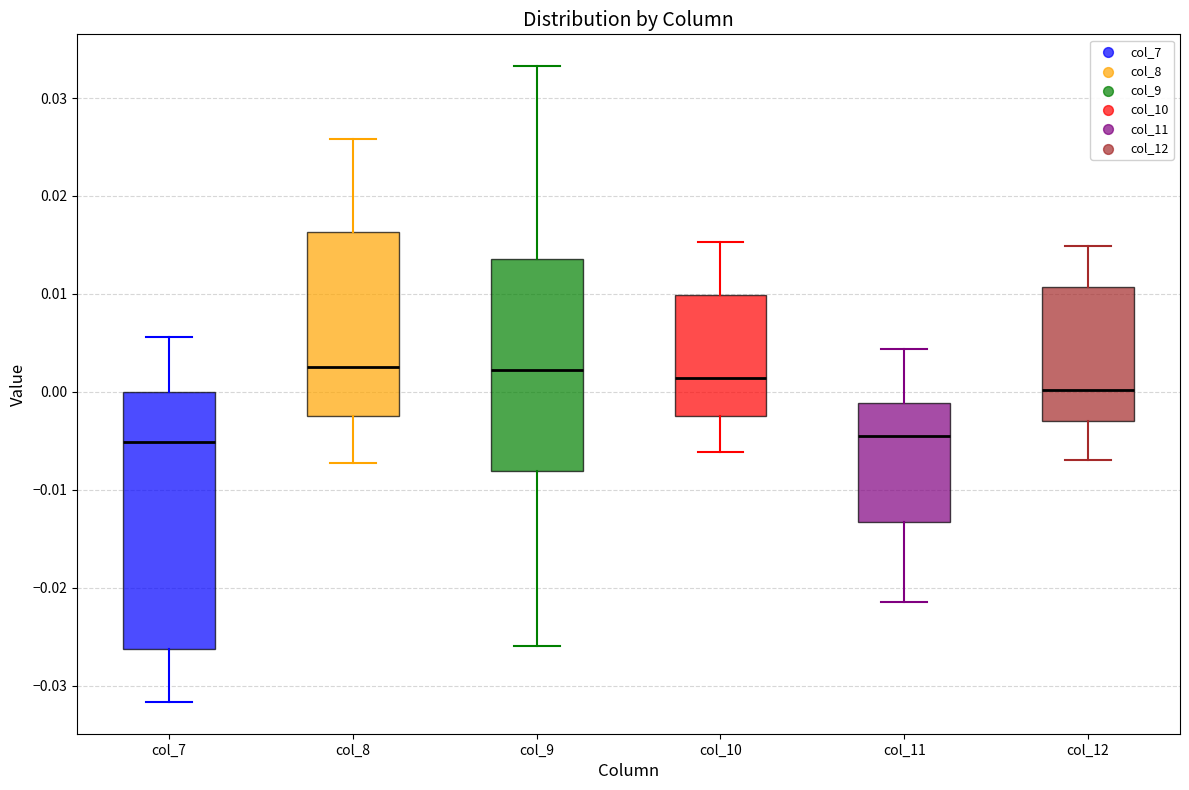

Reading left to right, read every box against the y-axis: the position of its median line, the range the box covers, and the ends of its whiskers. The values are not printed on the chart, so give them approximately, as read against the axis.

col_7: median -0.005, box -0.026 to 0.000, whiskers -0.032 to 0.006
col_8: median 0.003, box -0.002 to 0.016, whiskers -0.007 to 0.026
col_9: median 0.002, box -0.008 to 0.014, whiskers -0.026 to 0.033
col_10: median 0.001, box -0.002 to 0.010, whiskers -0.006 to 0.015
col_11: median -0.005, box -0.013 to -0.001, whiskers -0.021 to 0.004
col_12: median 0.000, box -0.003 to 0.011, whiskers -0.007 to 0.015